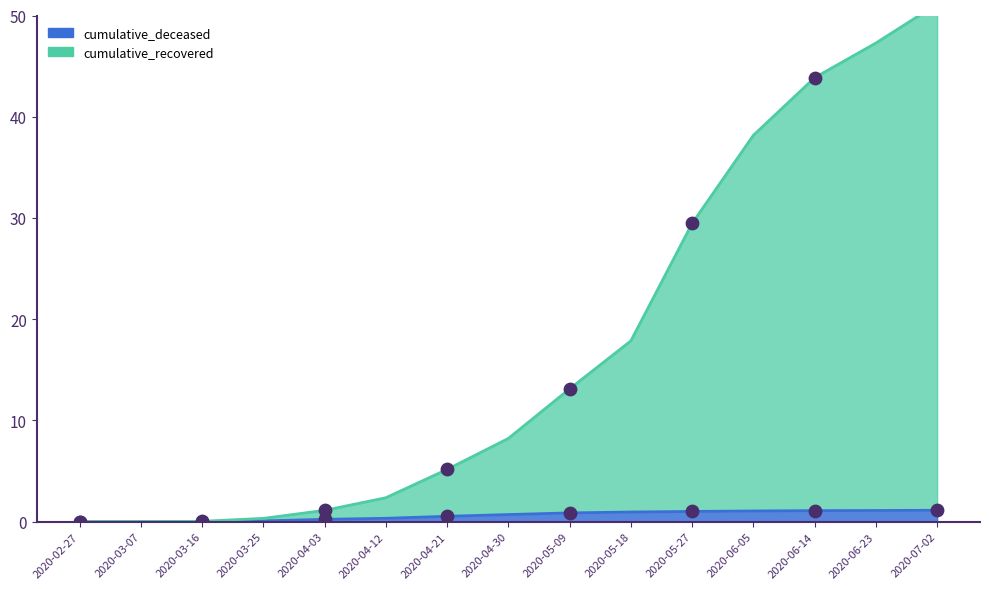

Which series reaches the minimum Y coordinate?

cumulative_deceased